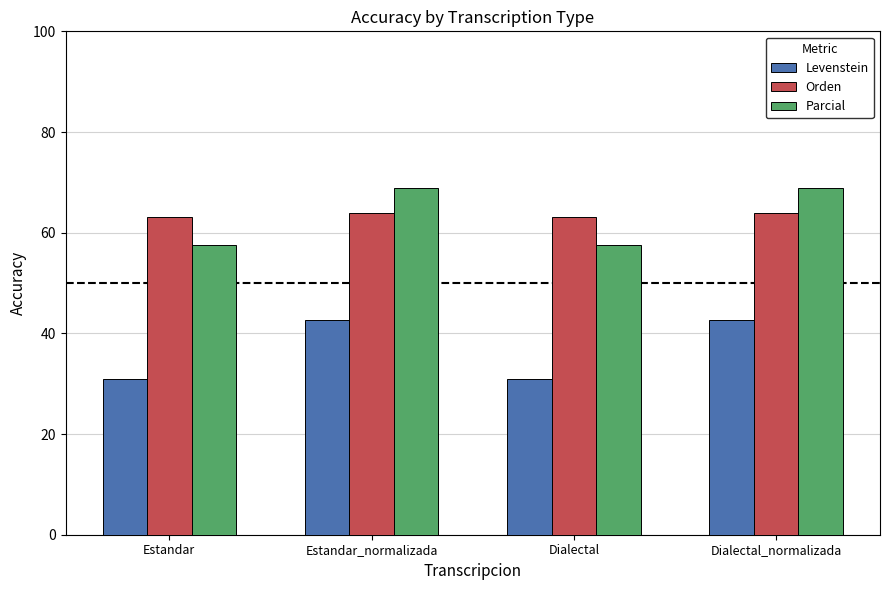

What is the sum of all Orden values?

254.3